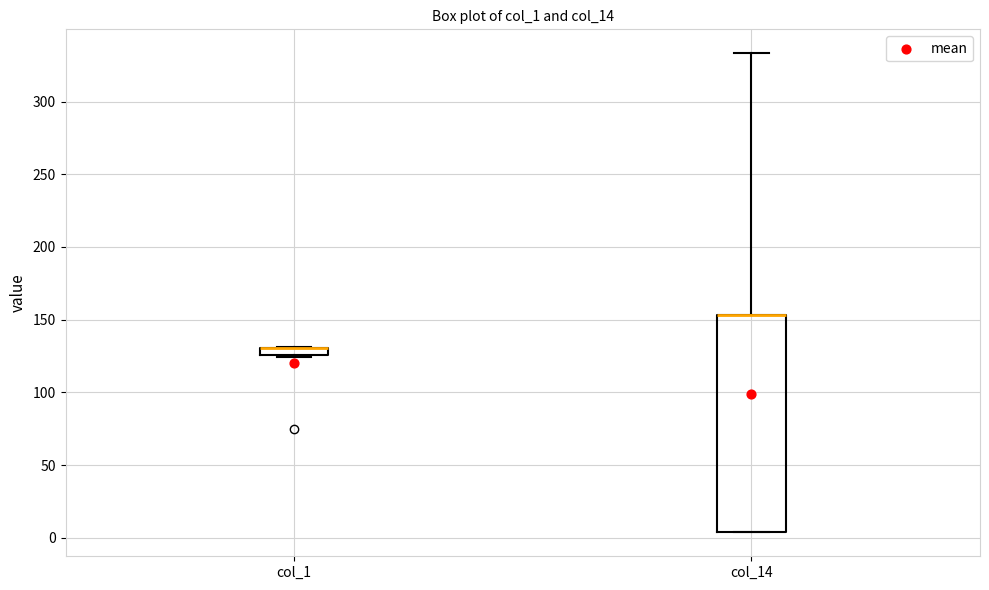

Where is the upper edge of the box for col_1 on the y-axis? The values are not printed on the chart, so give them approximately, as read against the axis.

130